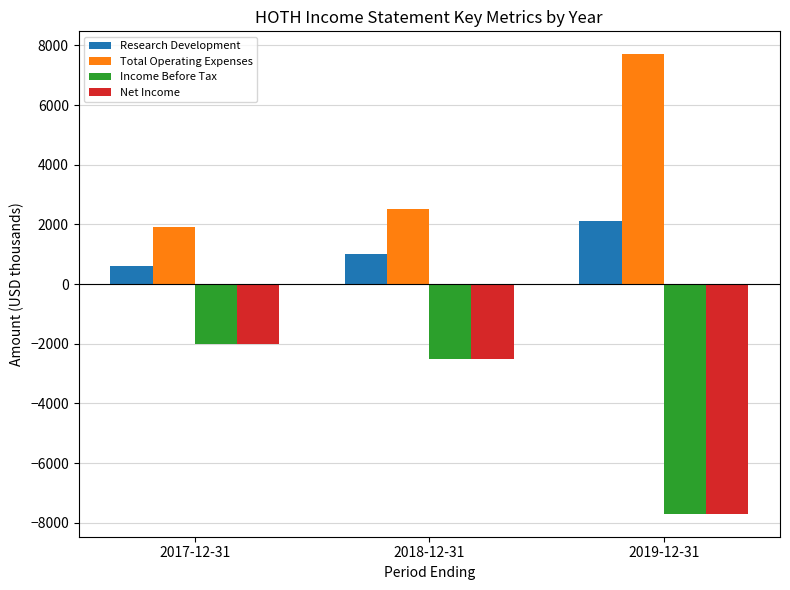

List the labels in order of Net Income value, smallest first.

2019-12-31, 2018-12-31, 2017-12-31